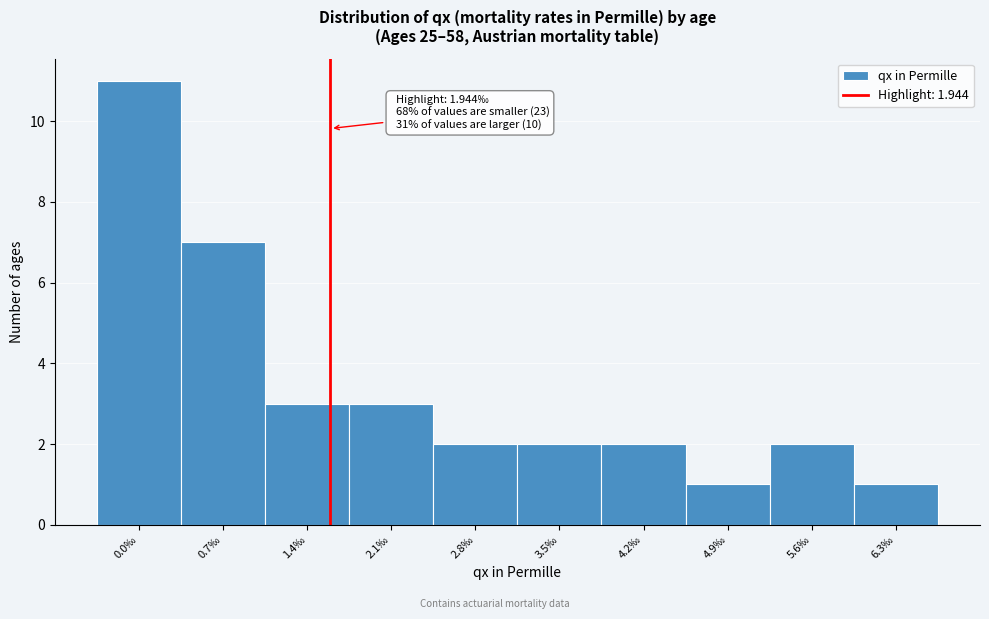

Reading left to right, extract all data points from this chart.

0.0‰=11	0.7‰=7	1.4‰=3	2.1‰=3	2.8‰=2	3.5‰=2	4.2‰=2	4.9‰=1	5.6‰=2	6.3‰=1